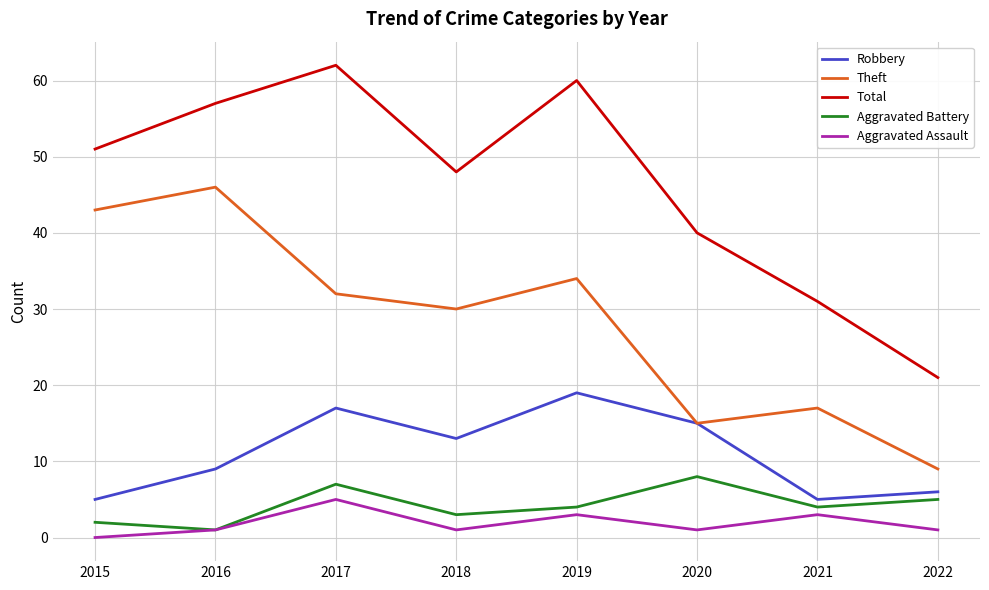

Is the value of Aggravated Assault at 2020 greater than the value of Aggravated Battery at 2018?

No